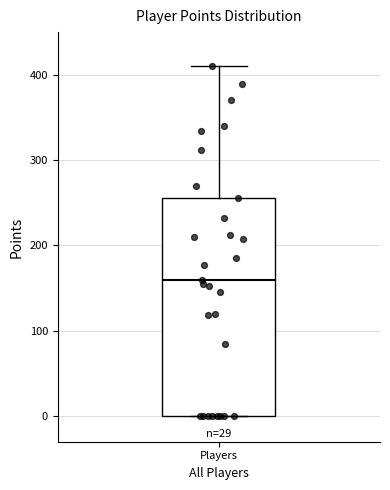

Read this box plot against the y-axis: the position of the median line, the range covered by the box, and the ends of both whiskers. The values are not printed on the chart, so give them approximately, as read against the axis.

median 160, box 0 to 260, whiskers 0 to 410